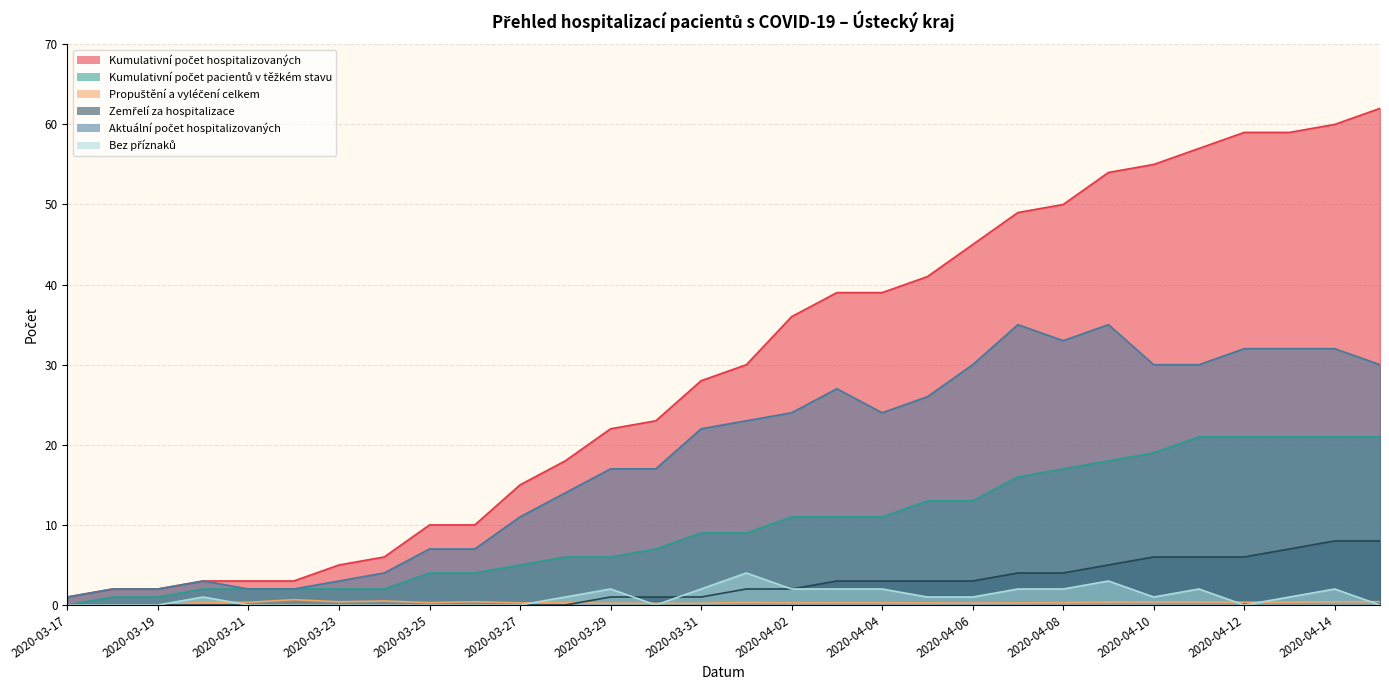

Does the chart have visible grid lines?

Yes